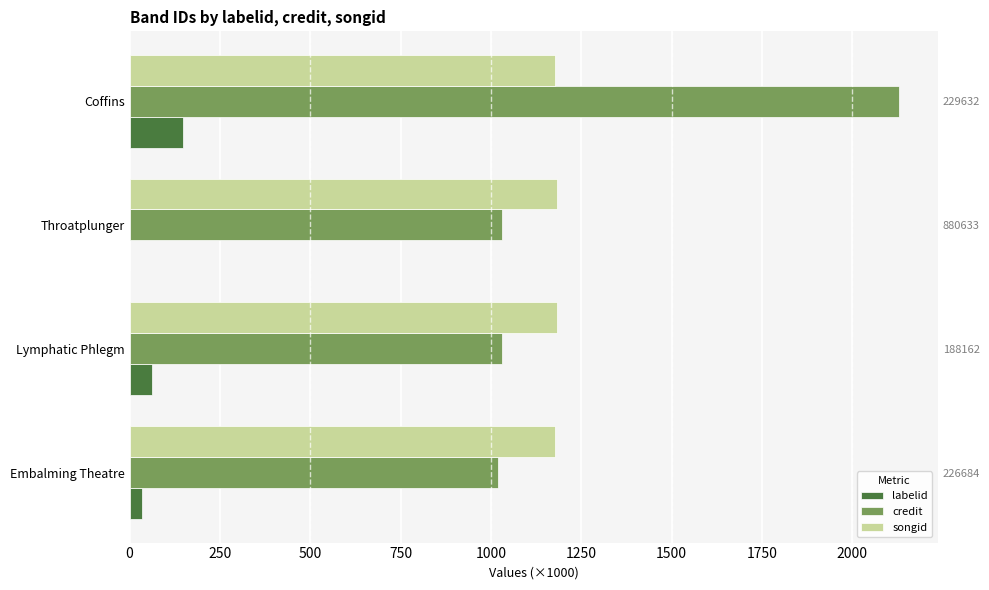

Which has a higher value, 750 or 250?

750